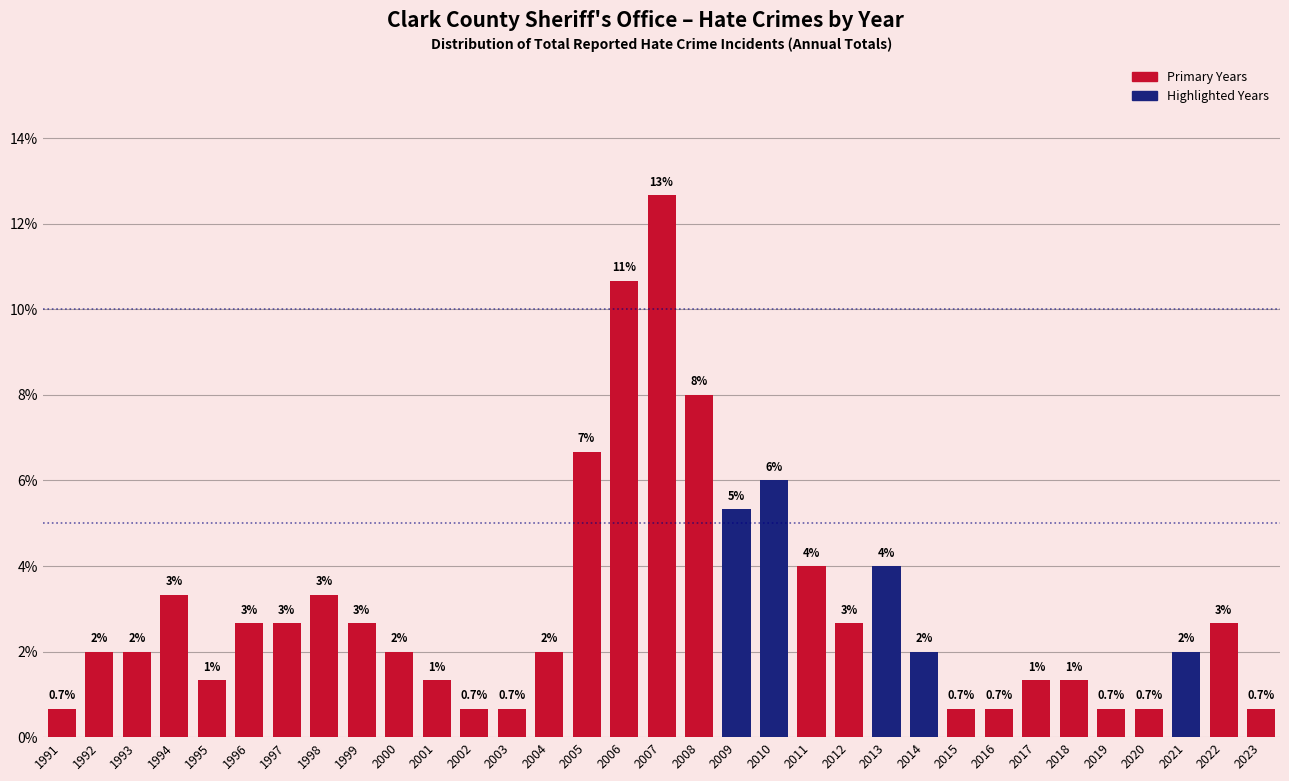

What is the value of the 14th bar from the left?

2.0